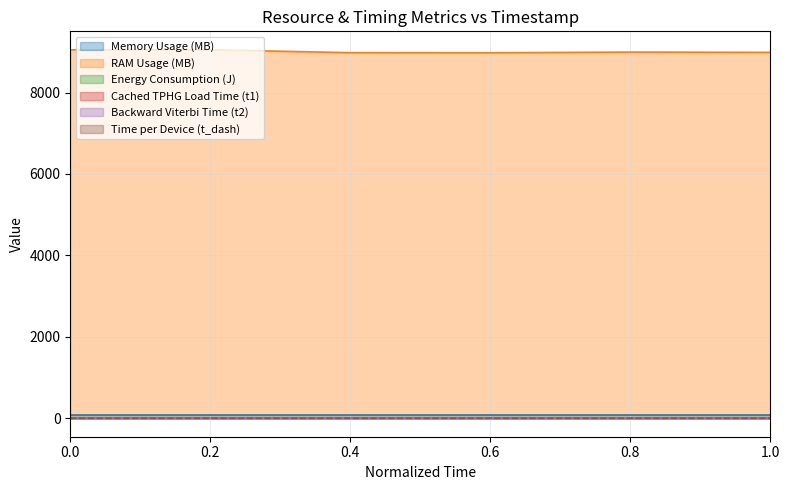

The value of RAM Usage (MB) at 0.8 is 8993.4. True or false?

True